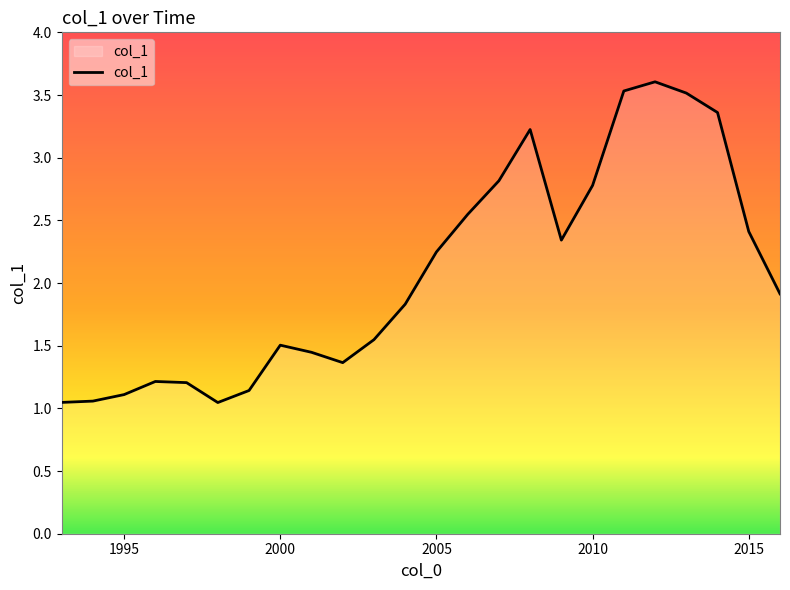

What is the greatest value displayed?

3.6